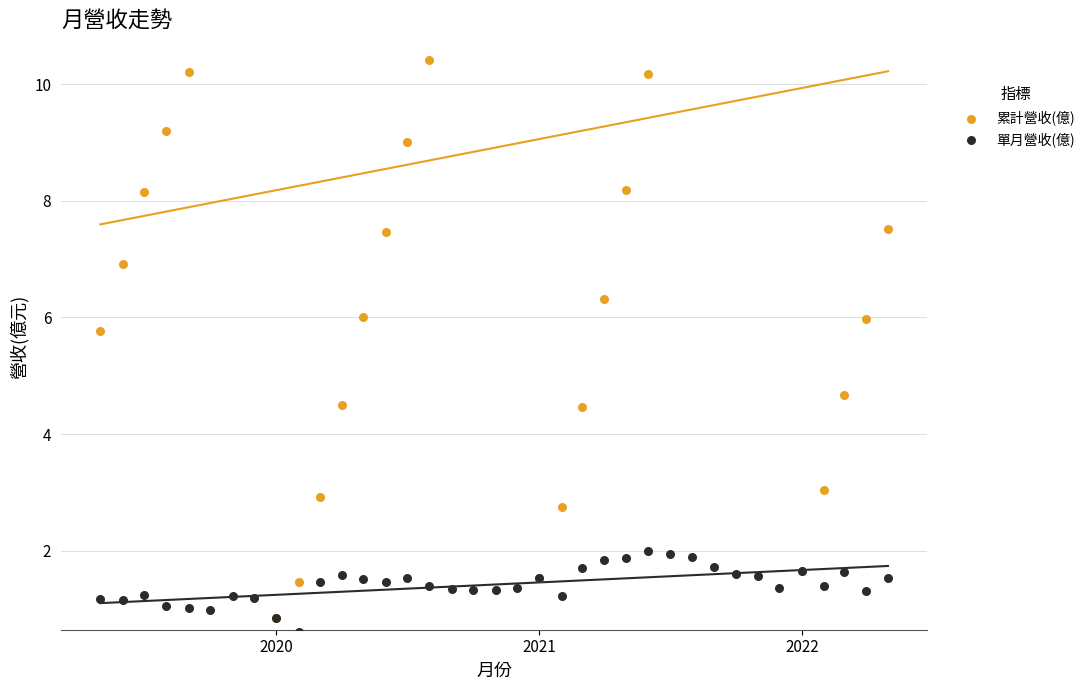

At how many categories does at least one series exceed 2?

33